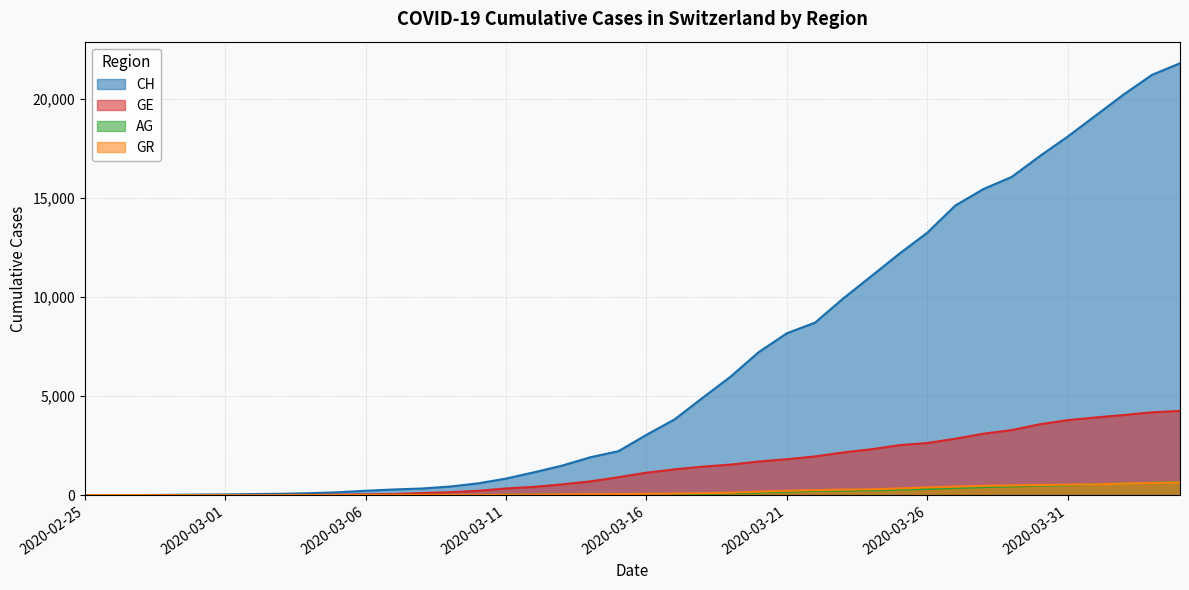

Between 2020-03-06 and 2020-03-23, which series saw the biggest shift?

CH